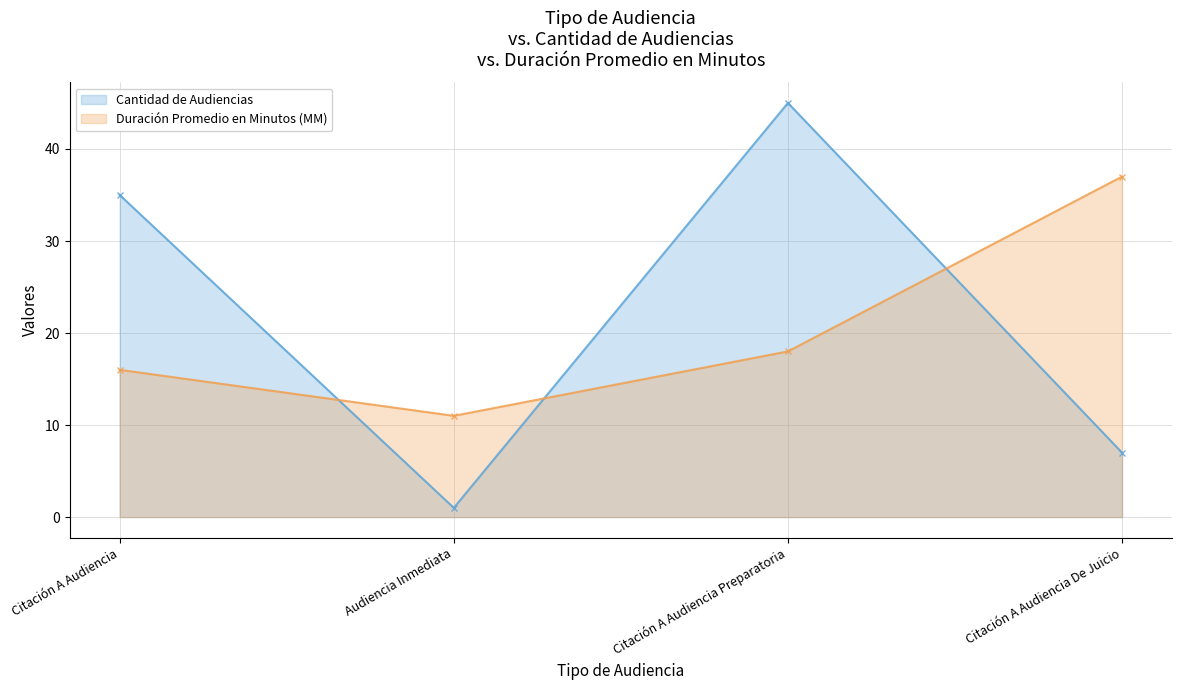

True or false: Duración Promedio en Minutos (MM) has more than 0 points higher than both neighbors.

False